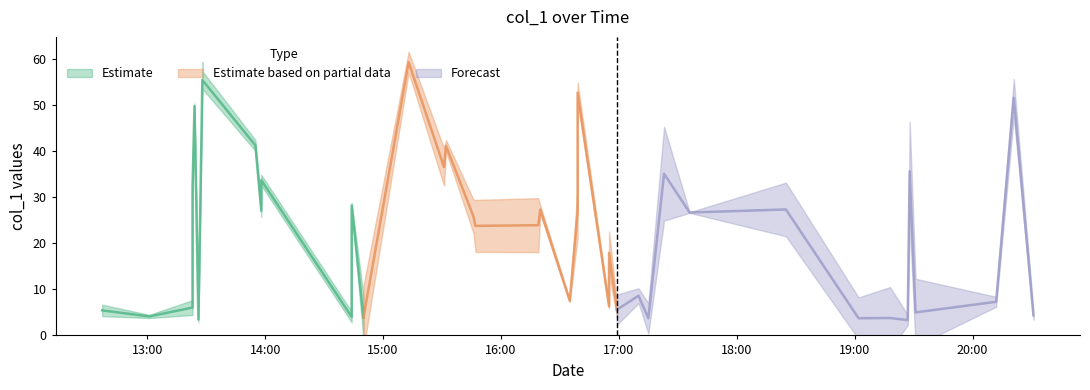

List the labels in order of value, smallest first.

2018-12-11 19:27, 2018-12-11 13:26, 2018-12-11 17:15, 2018-12-11 19:02, 2018-12-11 19:18, 2018-12-11 14:50, 2018-12-11 14:44, 2018-12-11 13:01, 2018-12-11 20:31, 2018-12-11 19:31, 2018-12-11 12:37, 2018-12-11 16:59, 2018-12-11 13:23, 2018-12-11 16:55, 2018-12-11 20:12, 2018-12-11 16:35, 2018-12-11 17:10, 2018-12-11 16:55, 2018-12-11 15:47, 2018-12-11 16:19, 2018-12-11 15:46, 2018-12-11 17:36, 2018-12-11 16:39, 2018-12-11 13:58, 2018-12-11 16:20, 2018-12-11 18:25, 2018-12-11 14:44, 2018-12-11 13:23, 2018-12-11 13:58, 2018-12-11 17:23, 2018-12-11 19:28, 2018-12-11 15:31, 2018-12-11 15:32, 2018-12-11 13:55, 2018-12-11 13:24, 2018-12-11 20:21, 2018-12-11 16:39, 2018-12-11 13:28, 2018-12-11 13:28, 2018-12-11 15:13